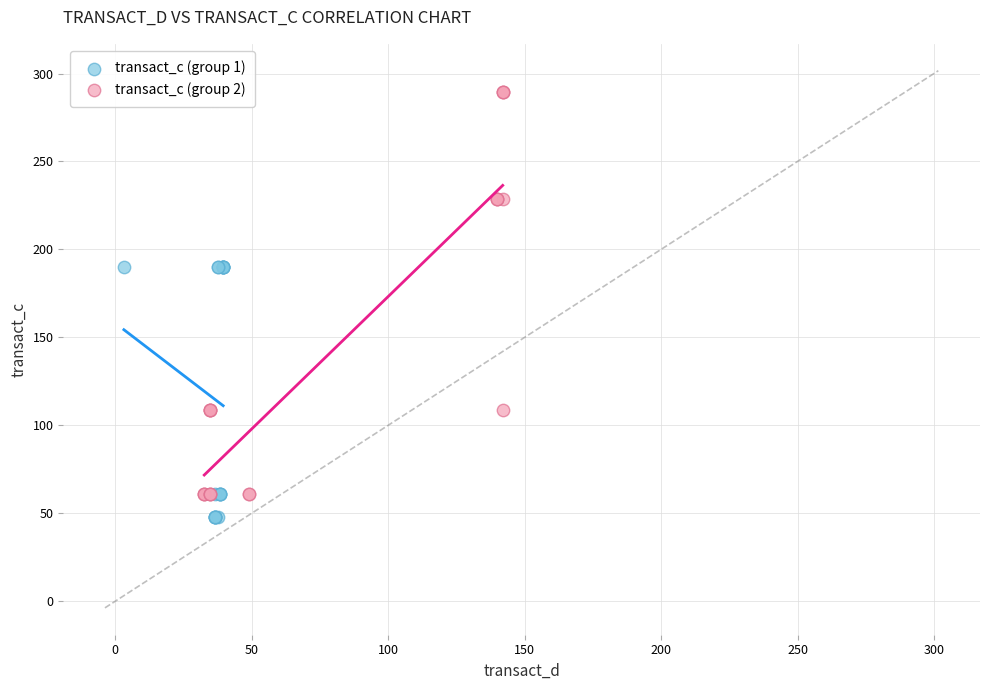

Which series contains the lowest Y value?

transact_c (group 1)